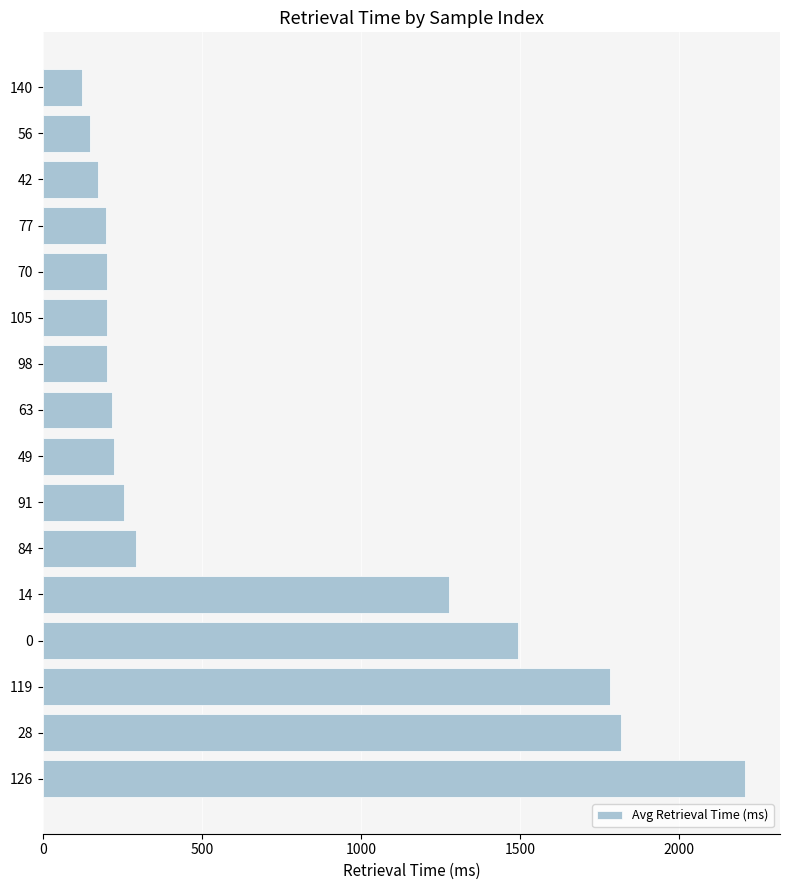

What is the difference between the maximum and minimum values?

2084.4